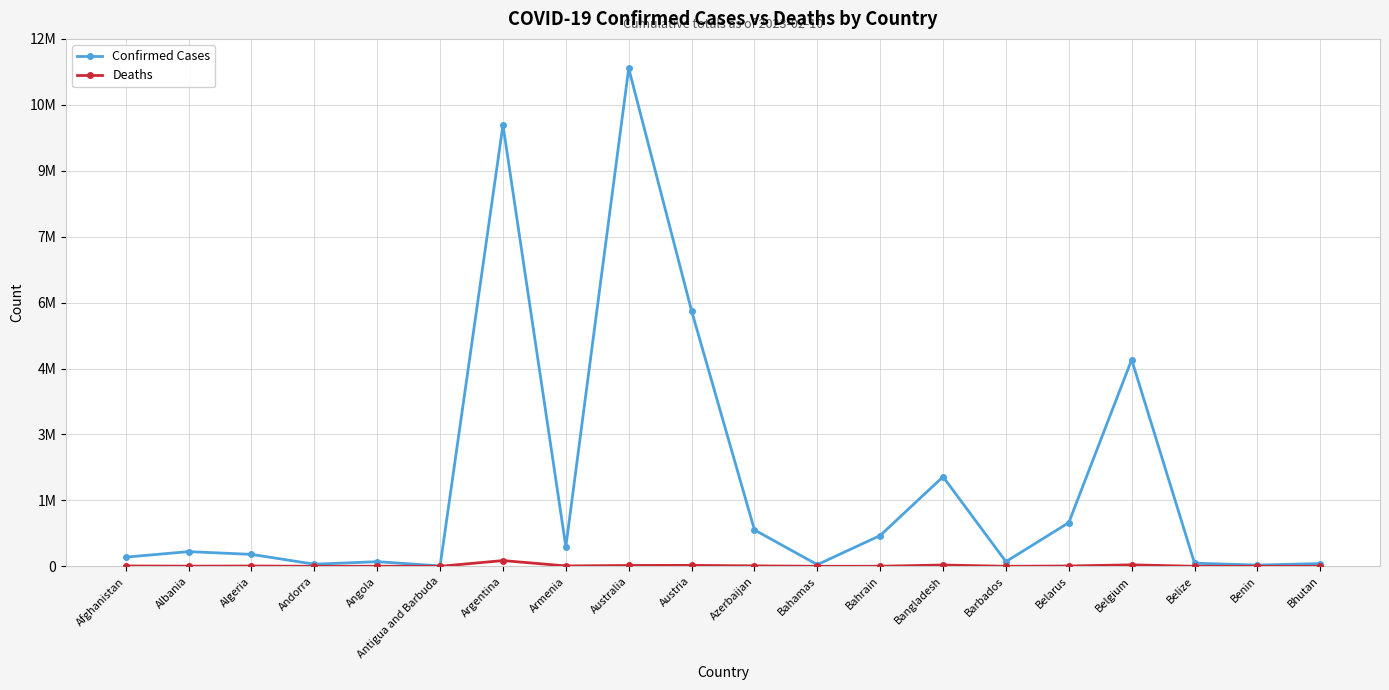

Which series has the widest spread of values?

Confirmed Cases